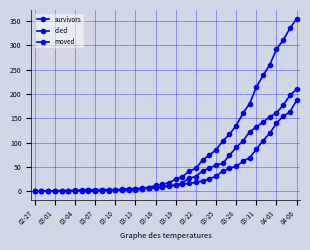

Which category has the lowest value across all series?

02-27